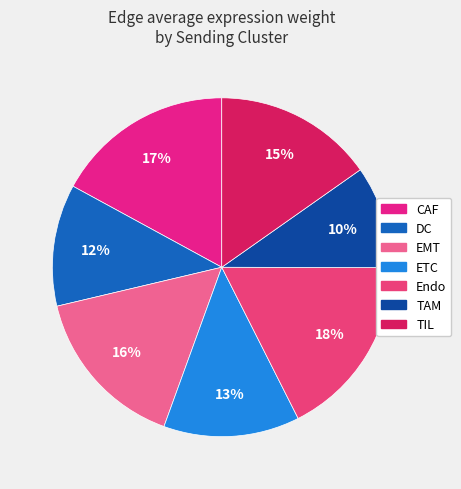

How much of the chart is everything except EMT?

84.2%